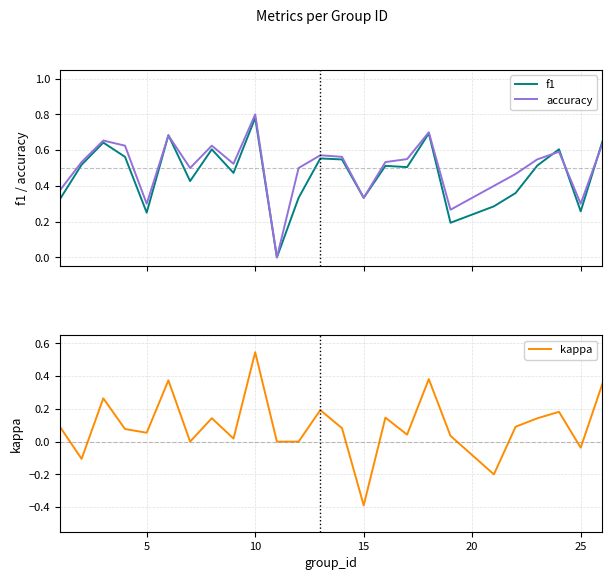

In accuracy, how many points are lower than both neighbors (excluding endpoints)?

7